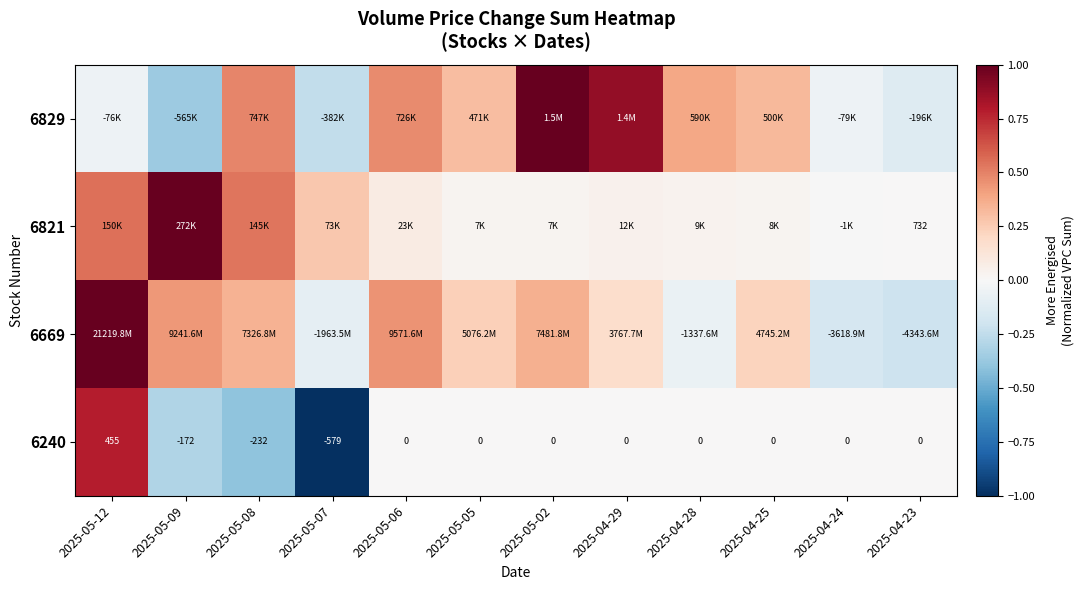

What is the spread (max minus min) of values at 2025-04-23?

0.2